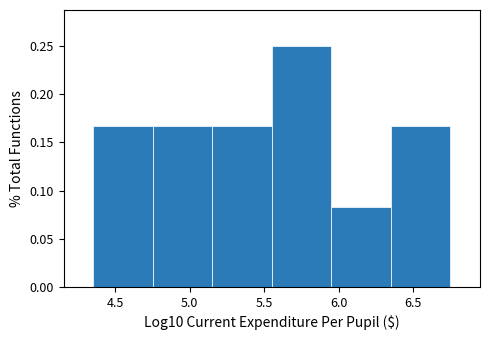

Reading left to right, transcribe this chart: for each bar, give the range it covers on the x-axis and its height. Neither the bar edges nor the heights are printed on the chart, so give them approximately, as read against the axes.

4.35 to 4.75: 0.165
4.75 to 5.15: 0.165
5.15 to 5.55: 0.165
5.55 to 5.95: 0.250
5.95 to 6.35: 0.085
6.35 to 6.75: 0.165